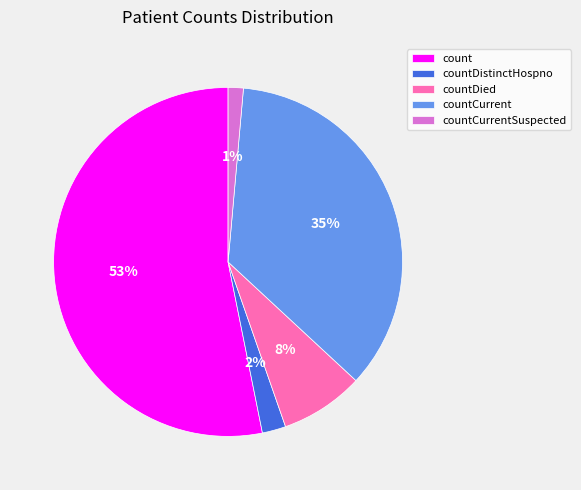

Which has a higher value, countDistinctHospno or countDied?

countDied